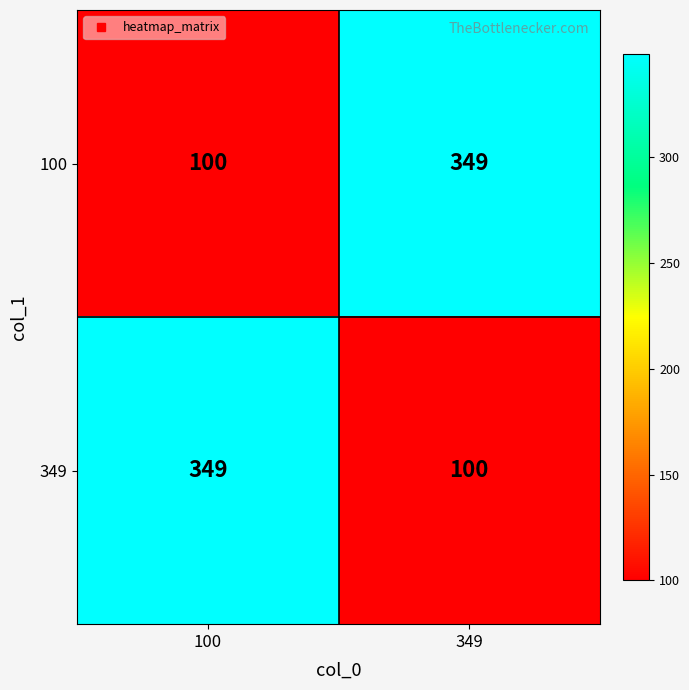

Is the value of 100 at 349 greater than the value of 349 at 349?

Yes